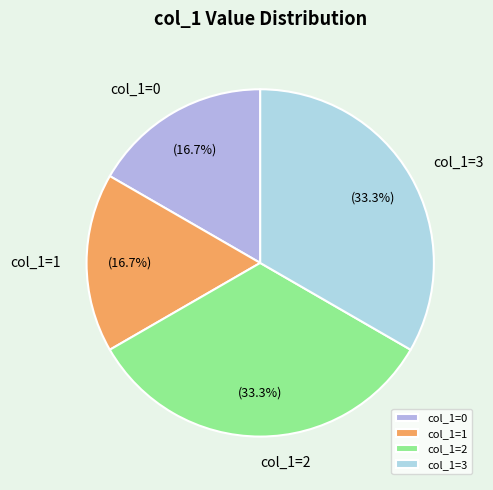

What portion of the pie excludes col_1=1?

83.3%